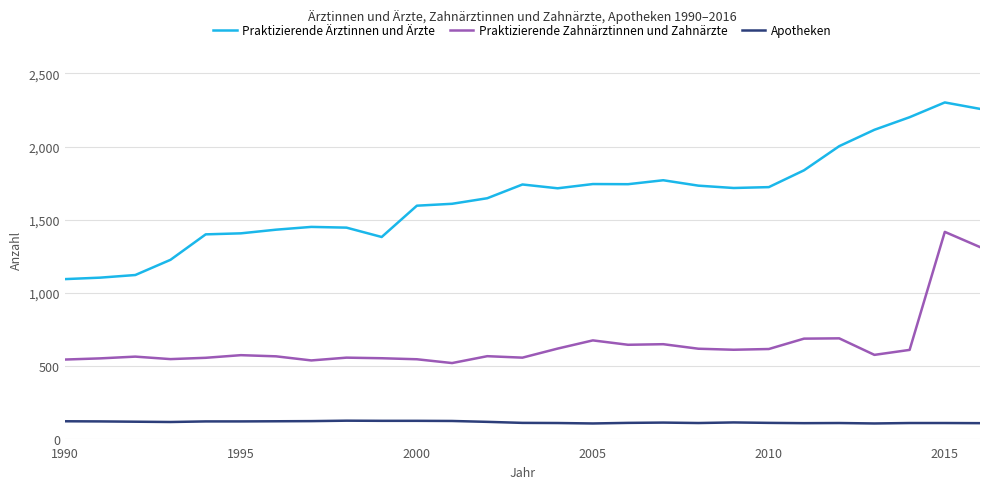

What is the lowest value of the Apotheken series?

107